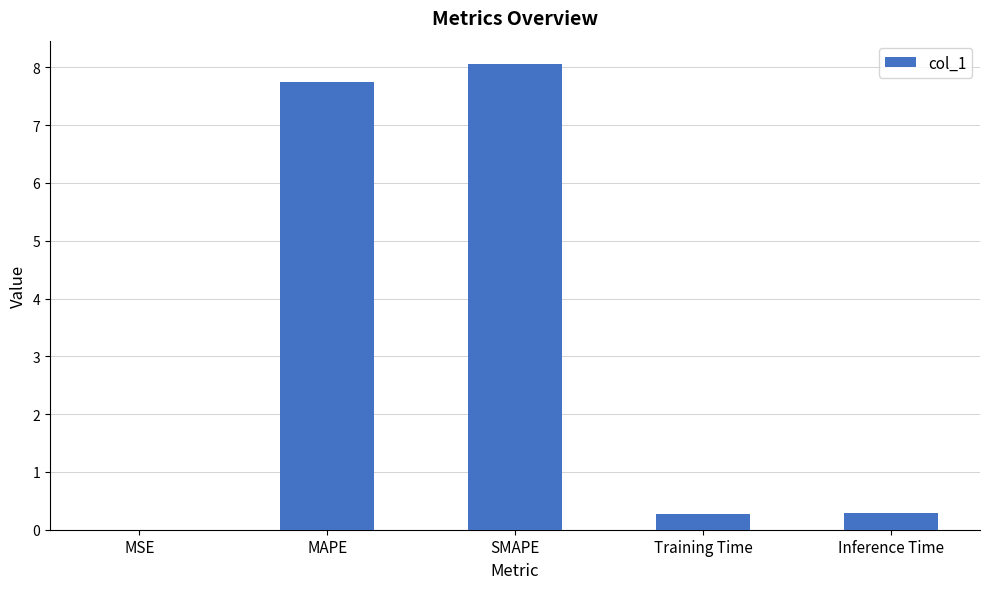

At which category does the chart reach its peak across all series?

SMAPE